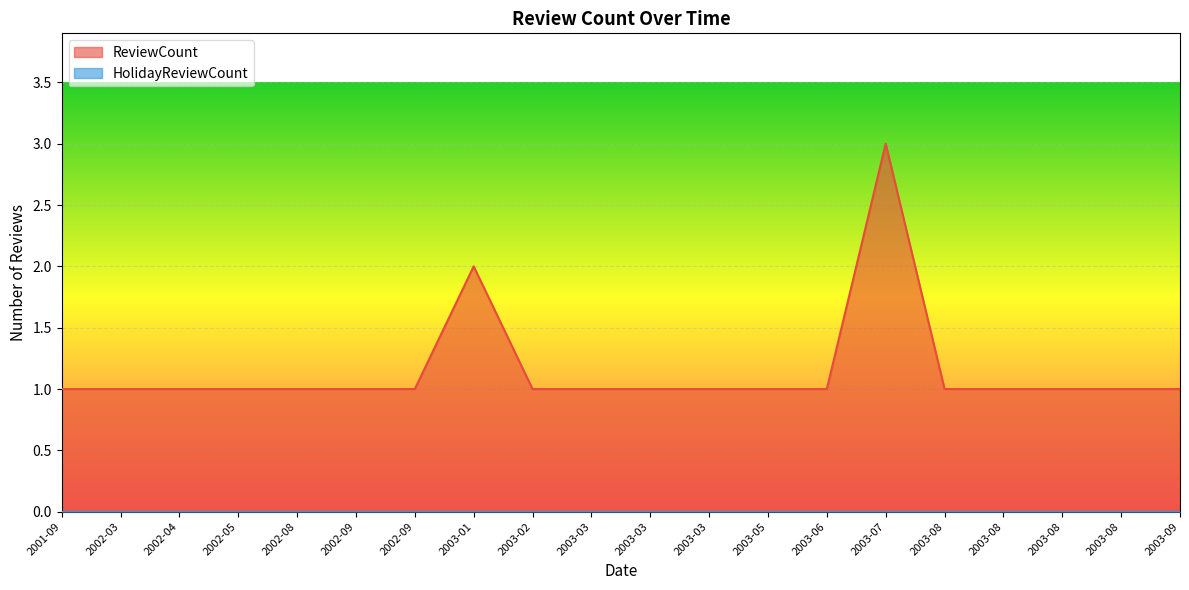

Reading left to right, what are all the values shown in this chart?

2001-09=1	2002-03=1	2002-04=1	2002-05=1	2002-08=1	2002-09=1	2002-09=1	2003-01=2	2003-02=1	2003-03=1	2003-03=1	2003-03=1	2003-05=1	2003-06=1	2003-07=3	2003-08=1	2003-08=1	2003-08=1	2003-08=1	2003-09=1